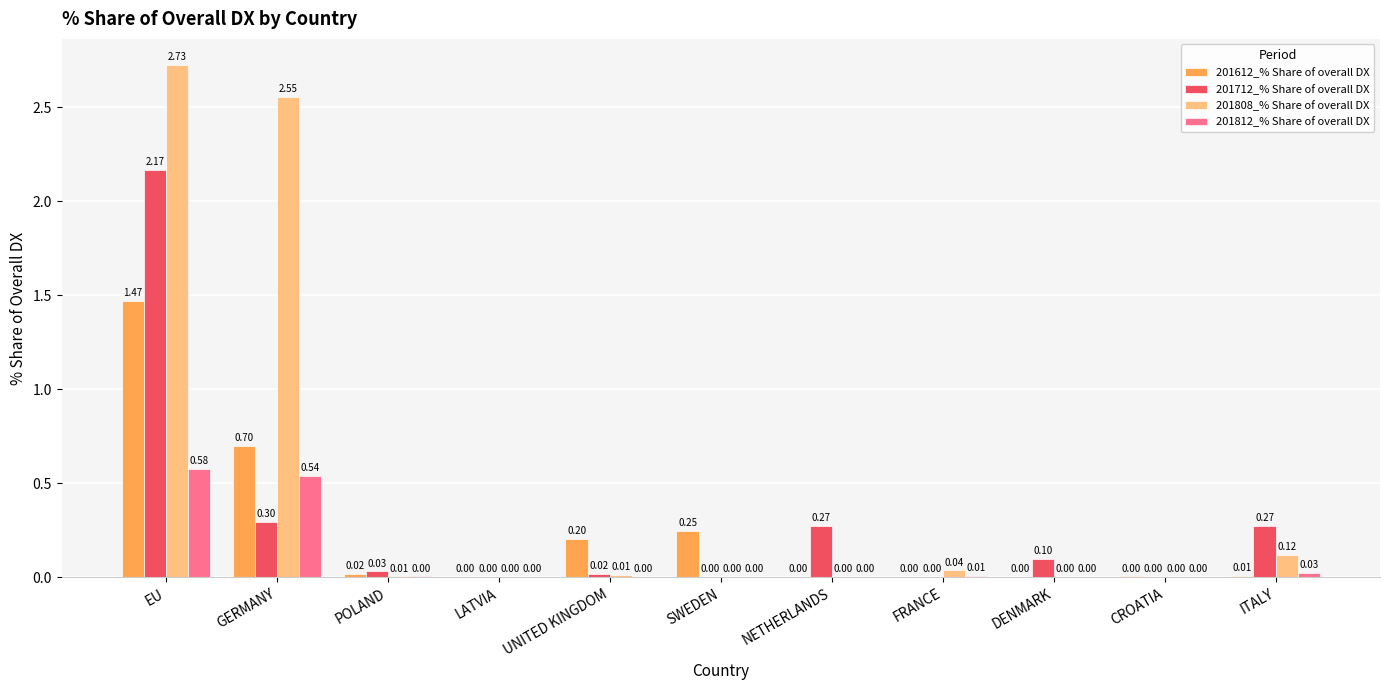

What is the sum of the 201612_% Share of overall DX values at UNITED KINGDOM and EU?

1.7